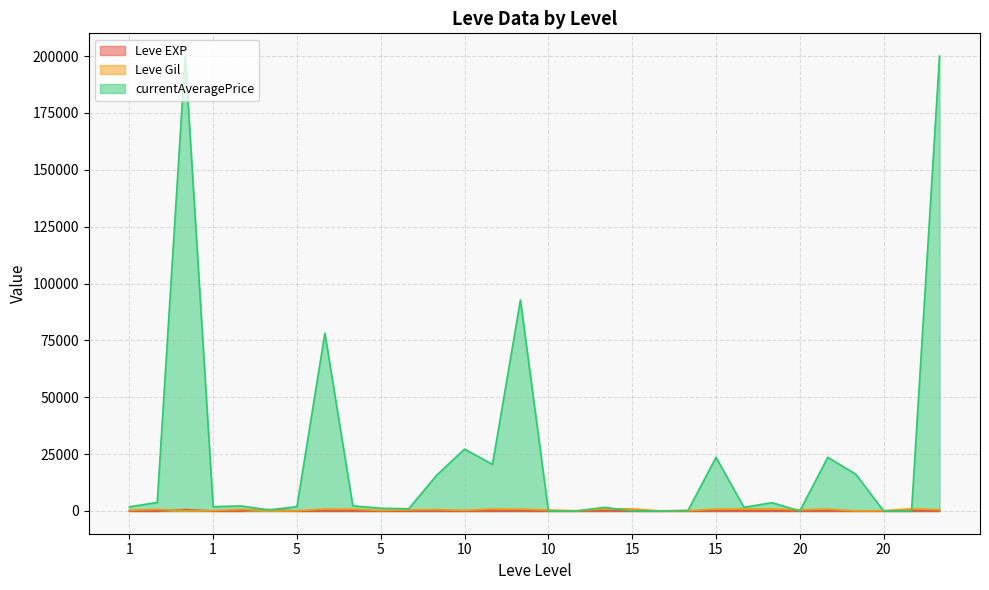

What is the average value of the Leve Gil series?

511